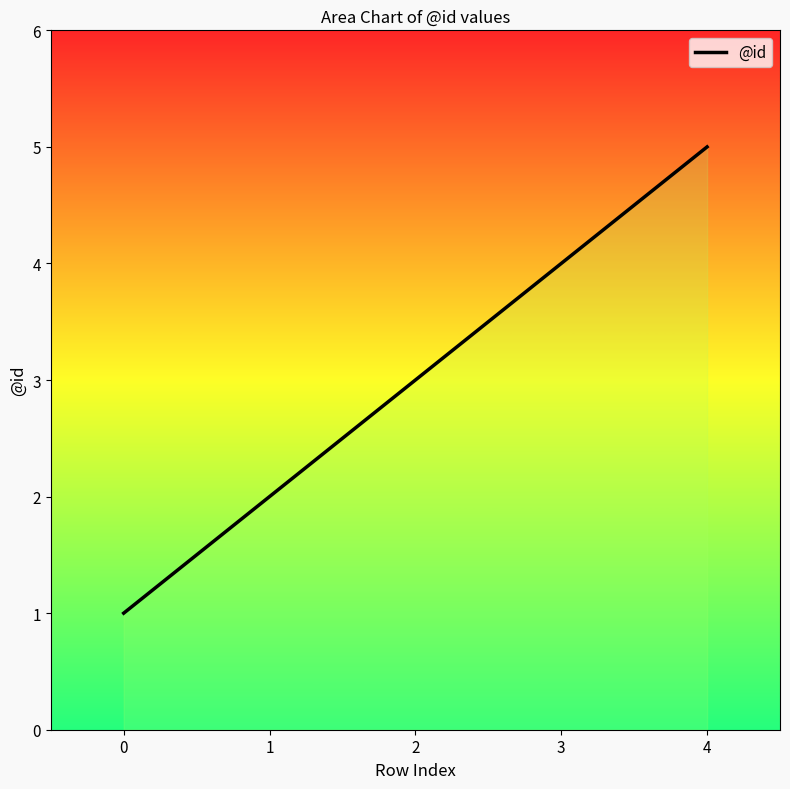

What is the change in value from 1 to 2?

+1